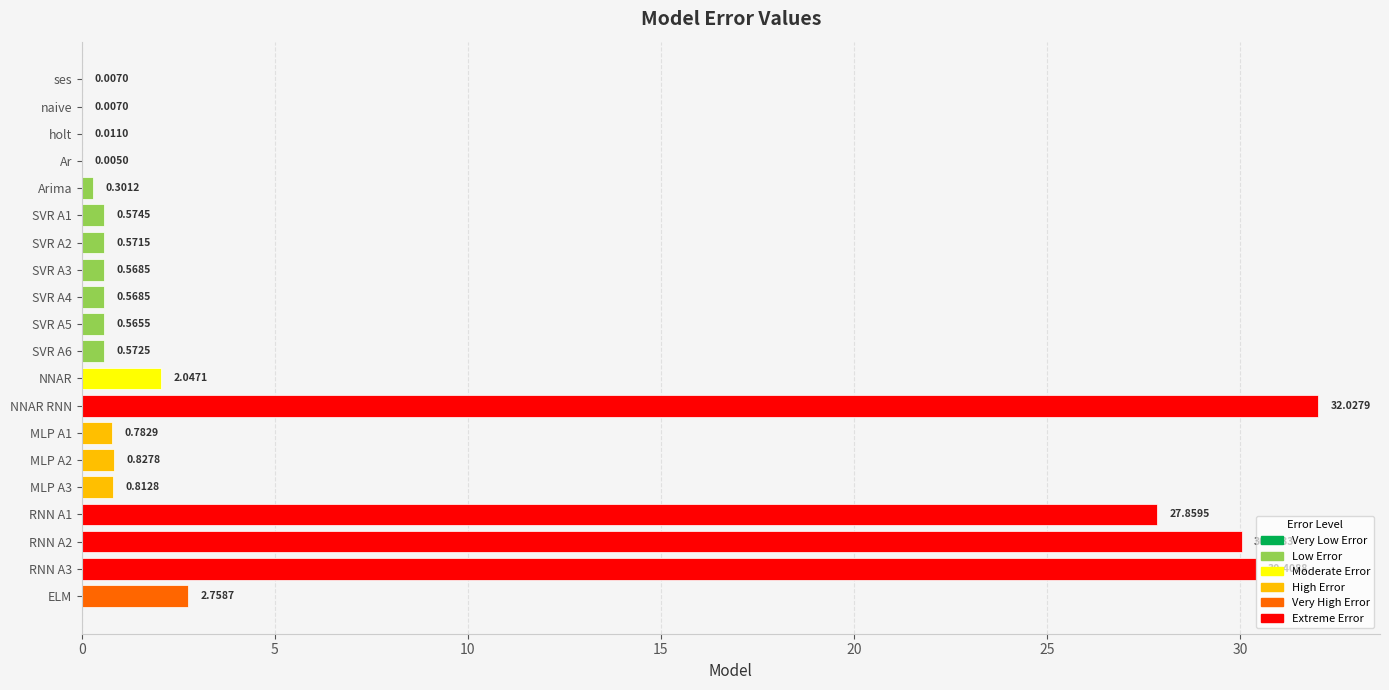

What is the sum of all values?

131.3